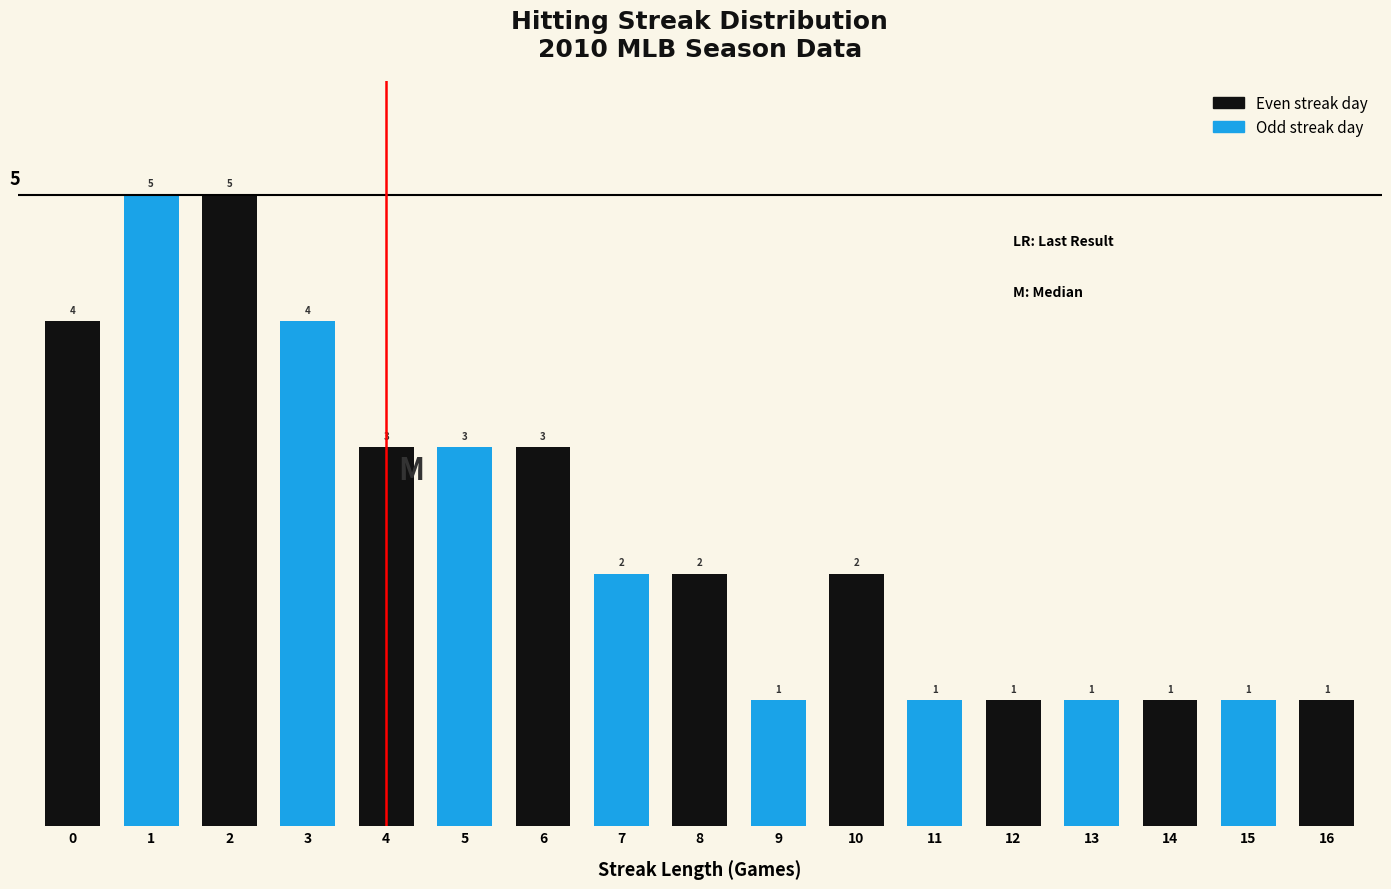

Reading left to right, list all the values displayed in this chart.

4	5	5	4	3	3	3	2	2	1	2	1	1	1	1	1	1